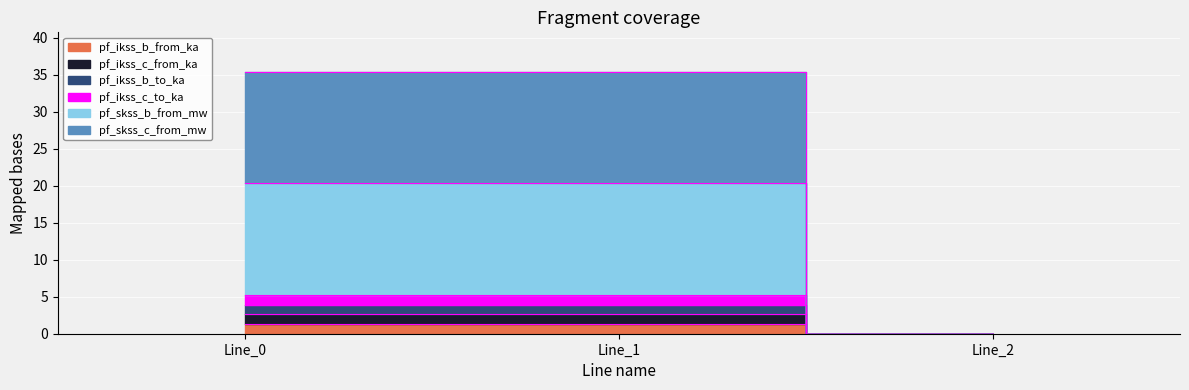

At which category is the sum across all series the highest?

Line_1